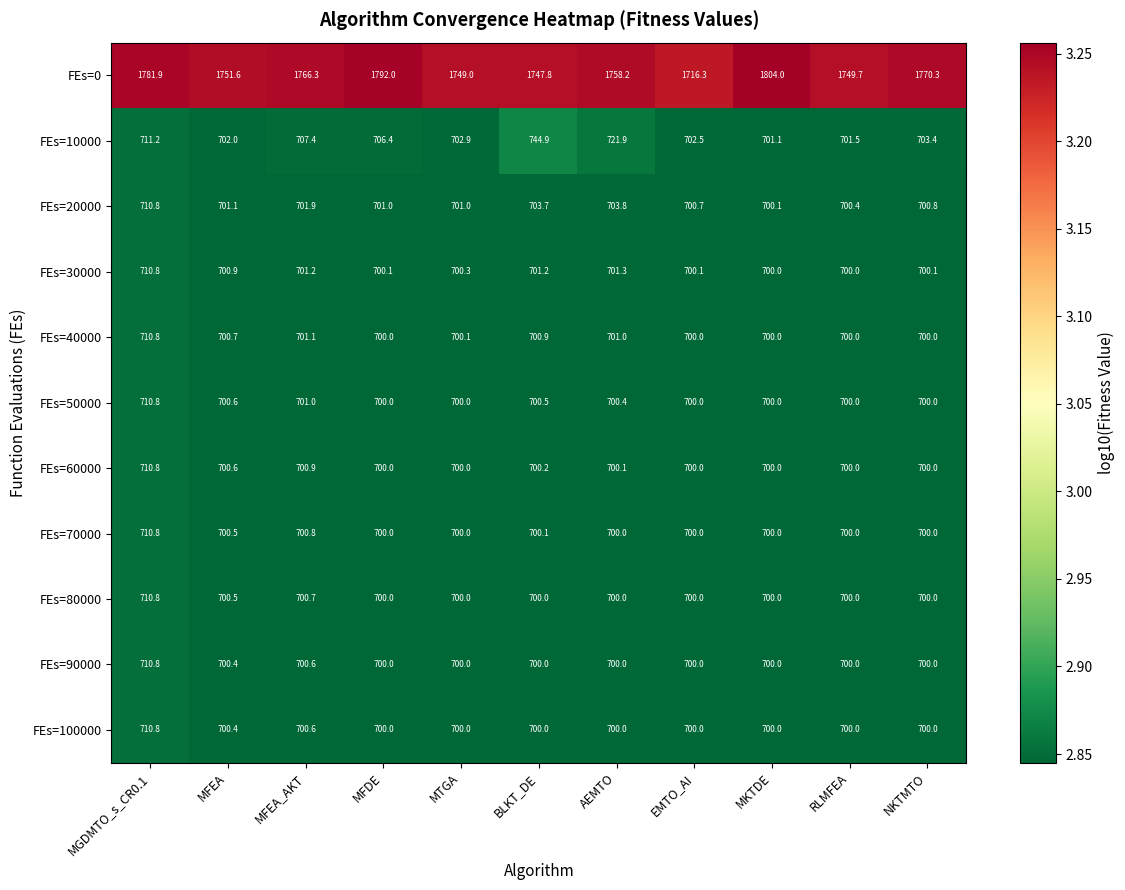

What is the lowest value of the FEs=70000 series?

700.0